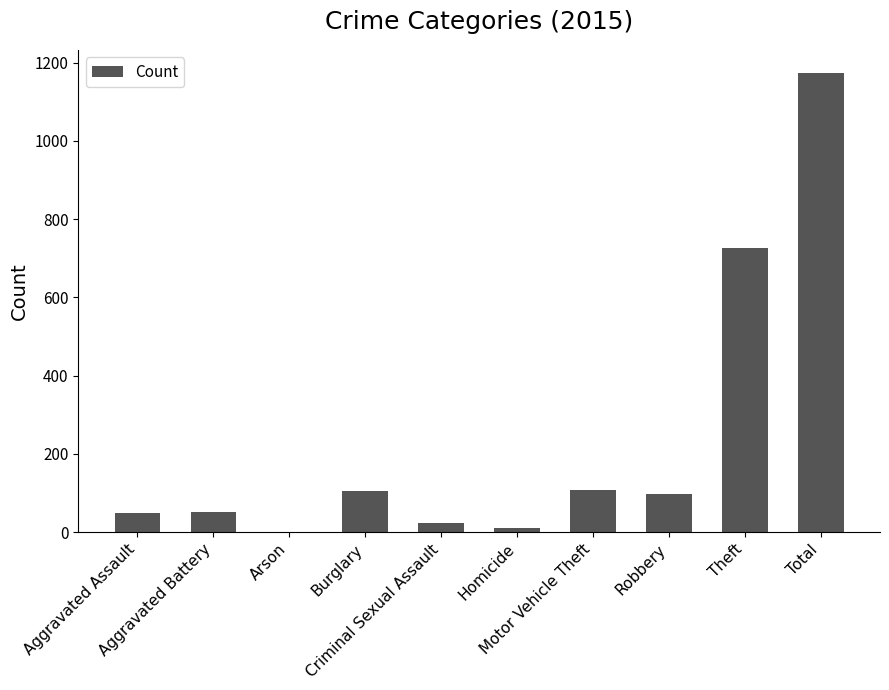

What is the maximum value shown in the chart?

1174